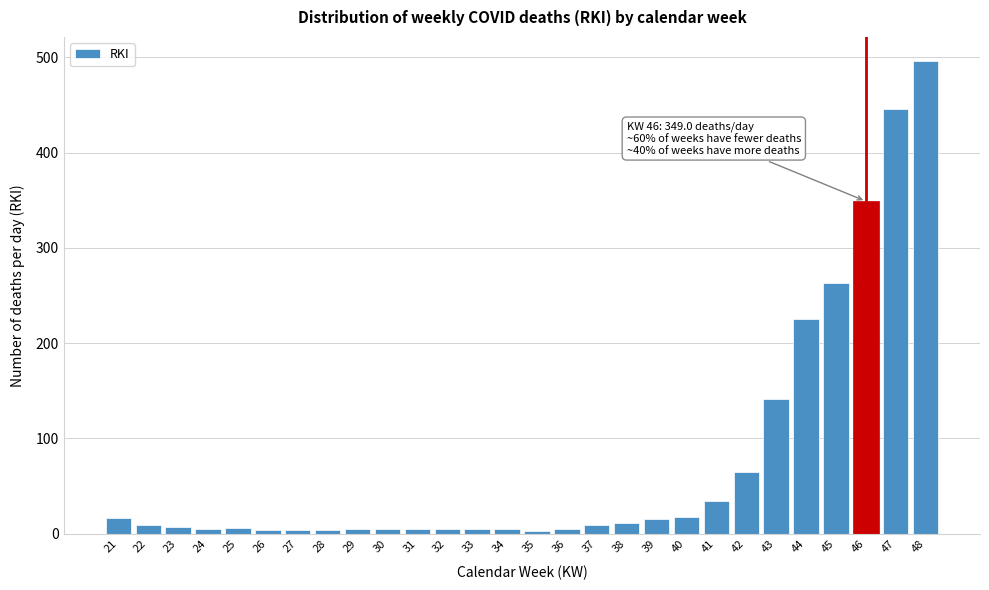

What is the maximum value shown in the chart?

496.7